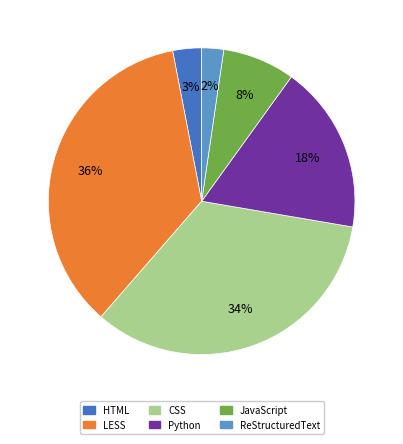

What percentage is the HTML slice, to the nearest percent?

3%